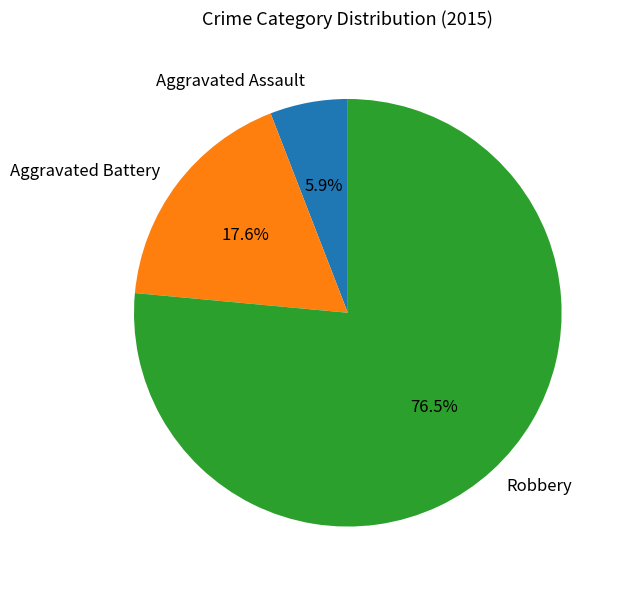

What portion of the pie excludes Aggravated Battery?

82.4%